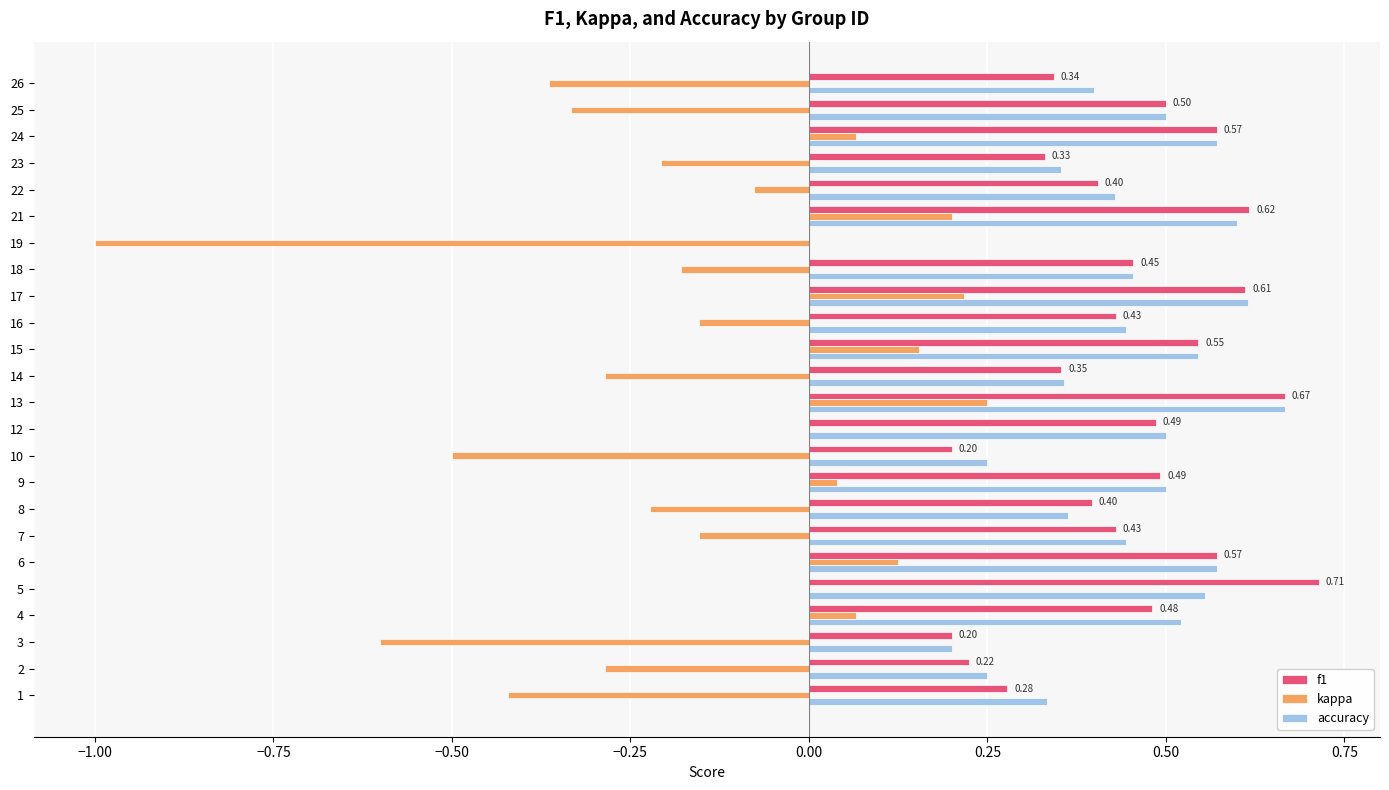

What is the total value across all series at 12?

1.0